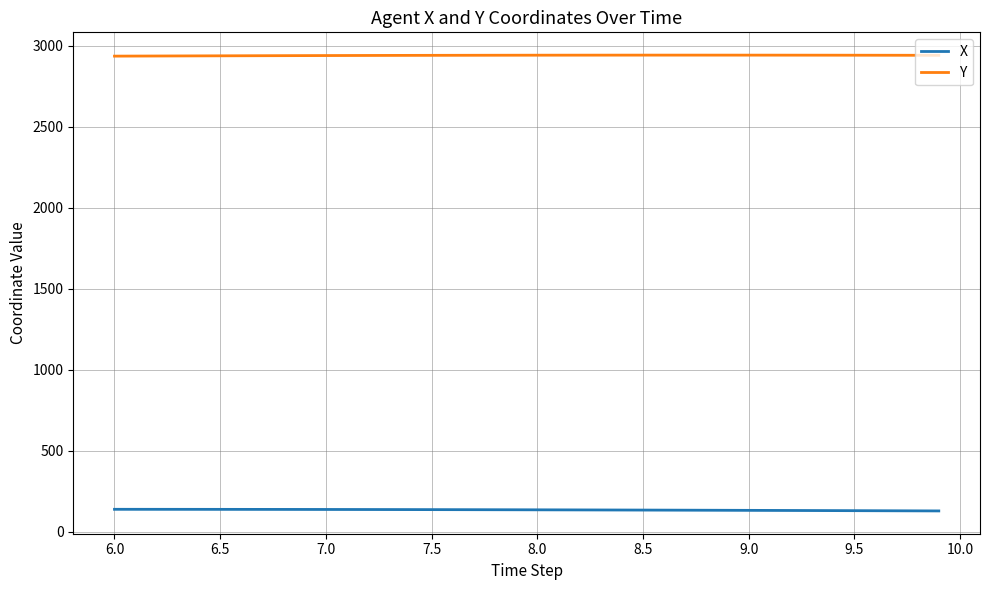

How many categories are shown in the chart?

40